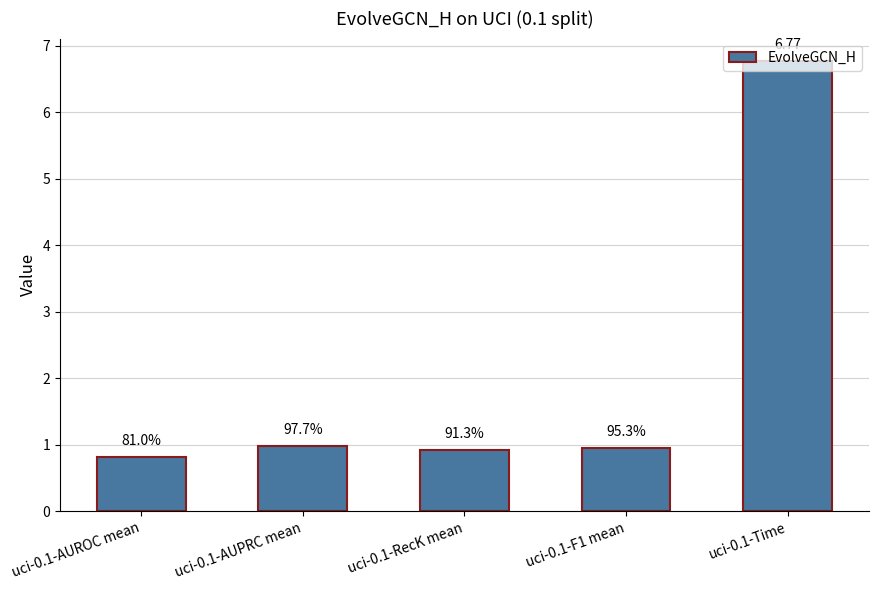

What is the change in value from uci-0.1-AUROC mean to uci-0.1-RecK mean?

+0.1